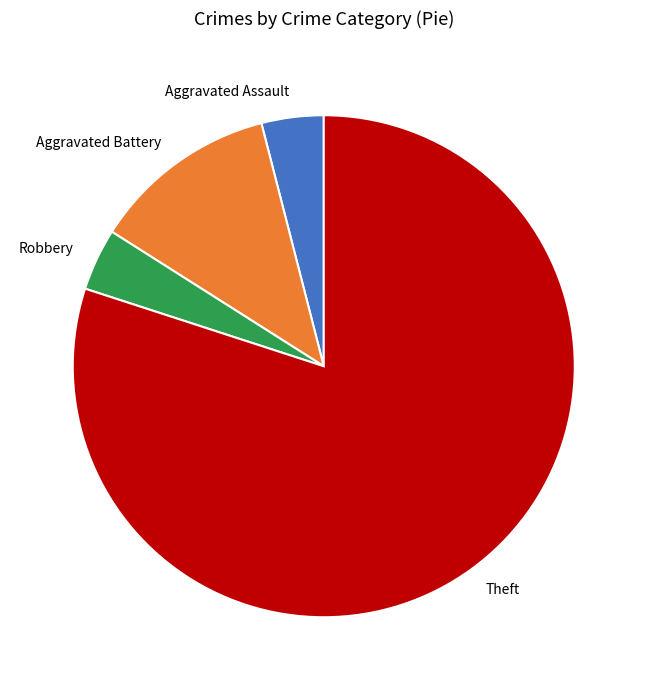

Is the sum of Aggravated Assault and Theft greater than half?

Yes